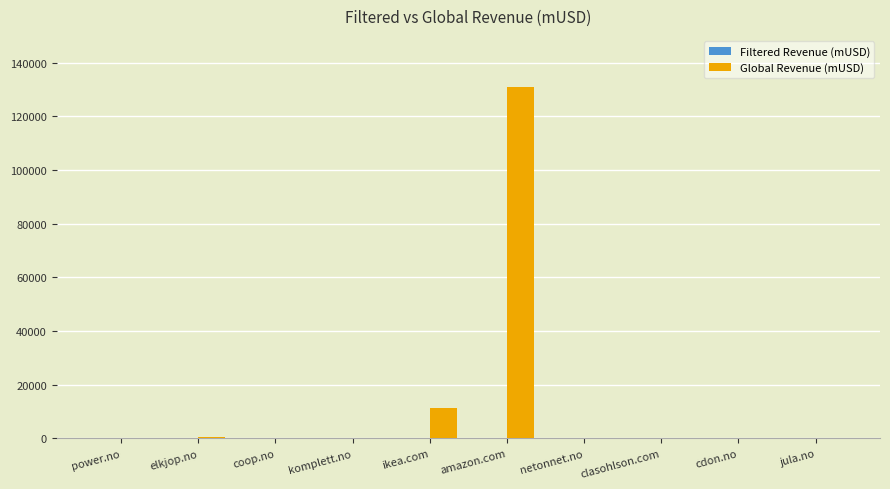

Where is Global Revenue (mUSD) nearest to the value 65532?

ikea.com